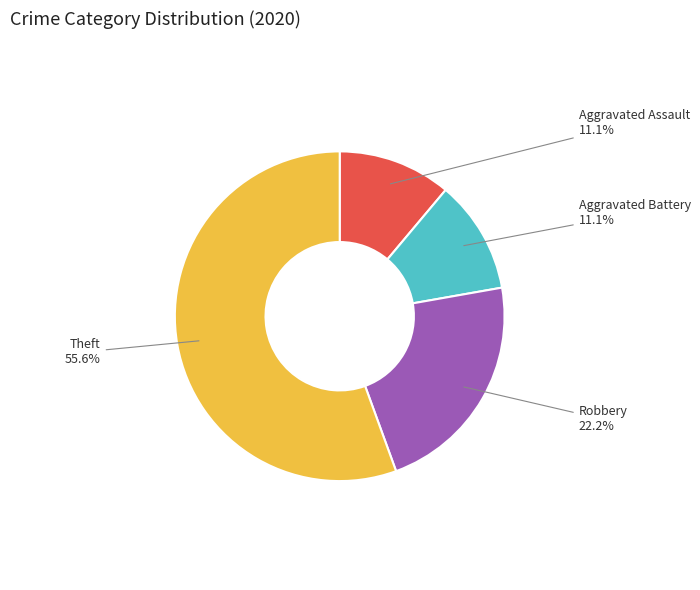

Which slice is the largest?

Theft